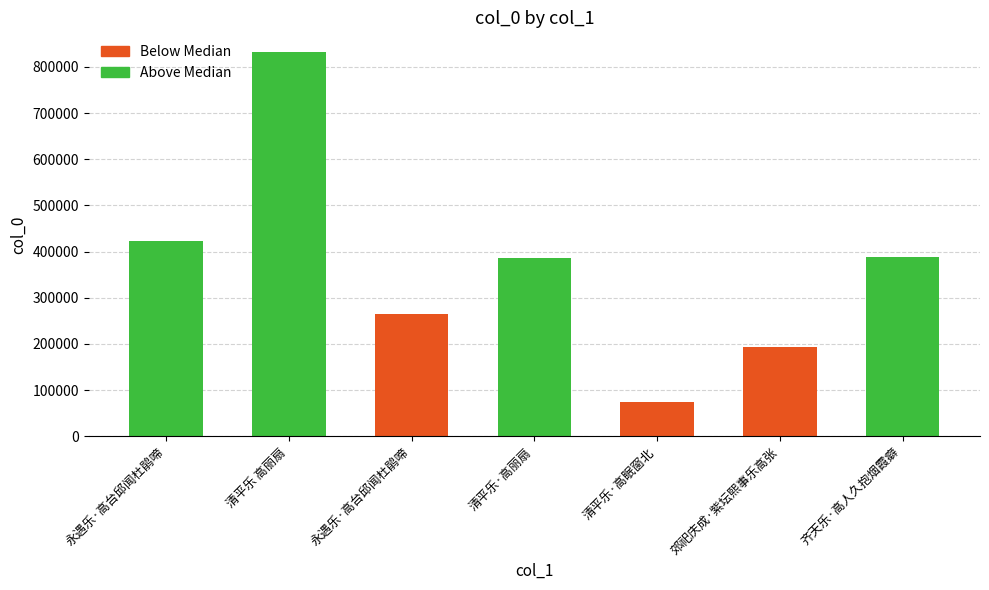

Count the number of data series in this chart.

1